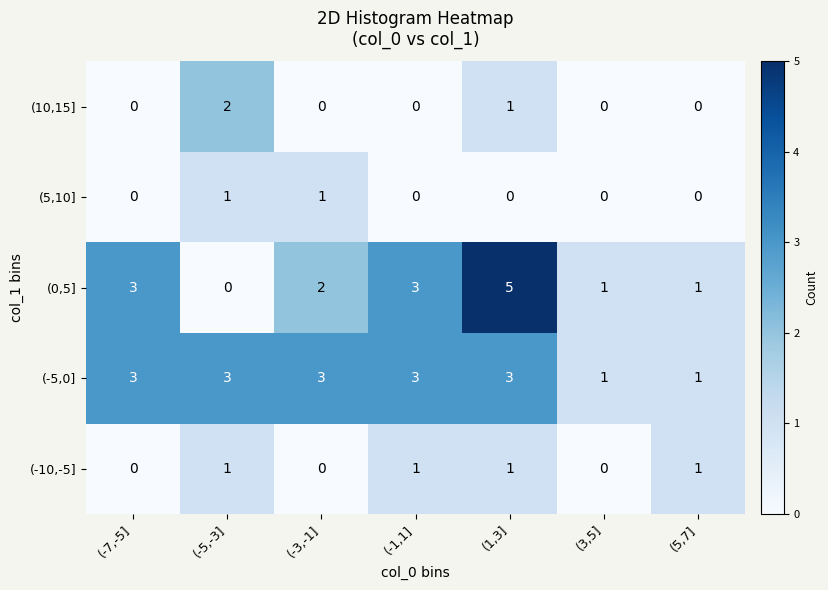

Which label corresponds to the largest value in the chart?

(1,3]